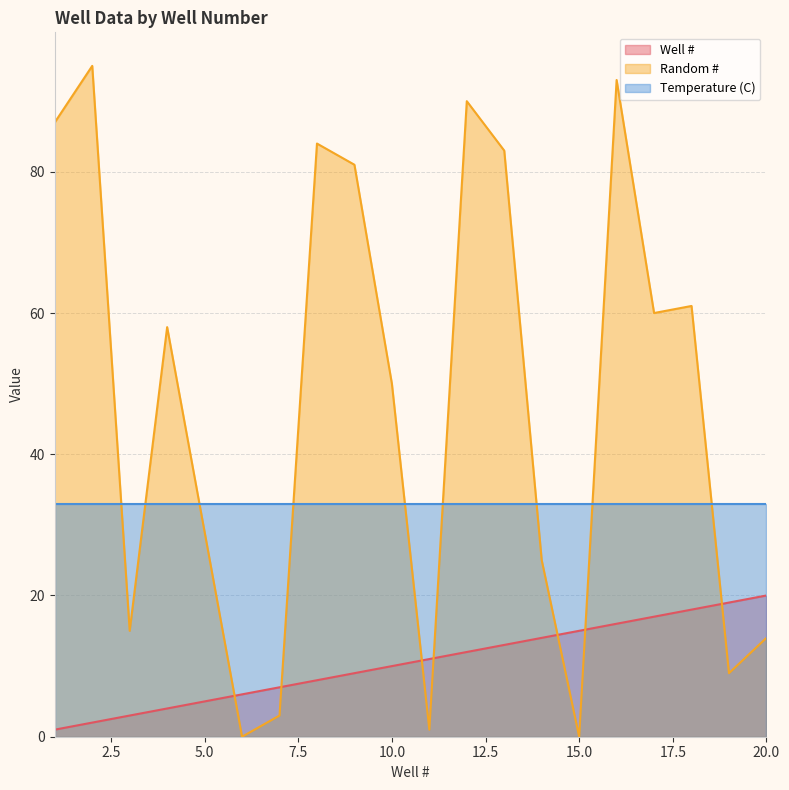

True or false: Temperature (C) has a value of 33 at 15.0.

True